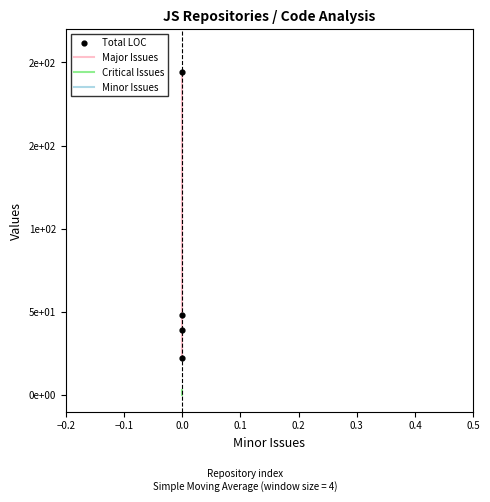

Which series has the widest spread of Y values?

Major Issues